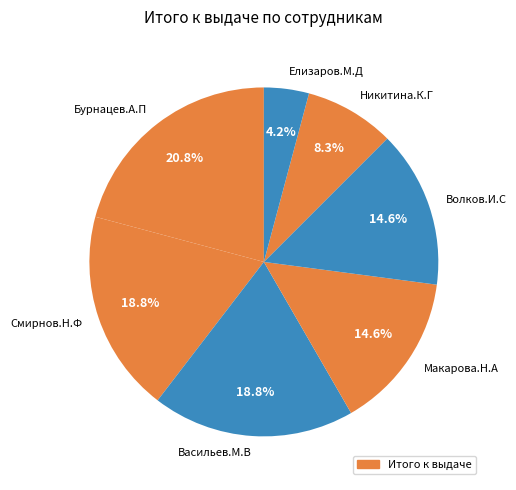

What is the smallest slice in the pie chart?

Елизаров.М.Д